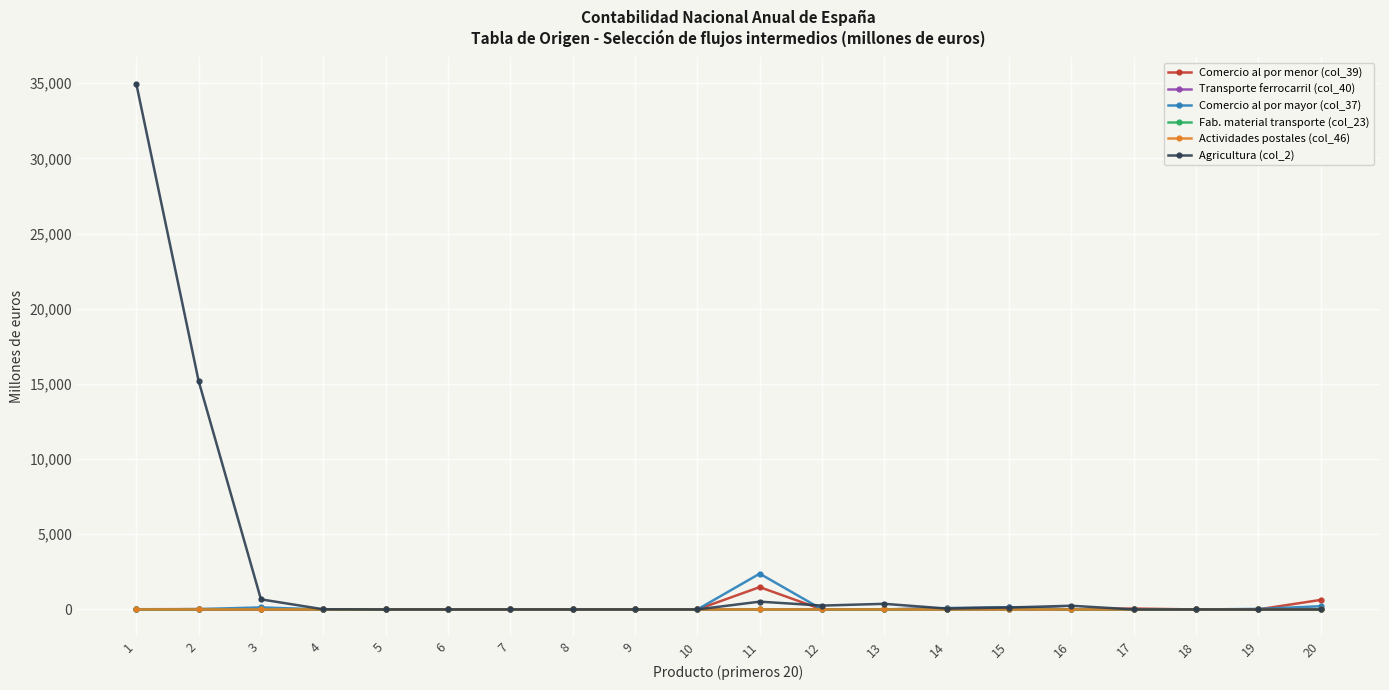

True or false: Comercio al por mayor (col_37) has more than 1 interior local peaks.

True